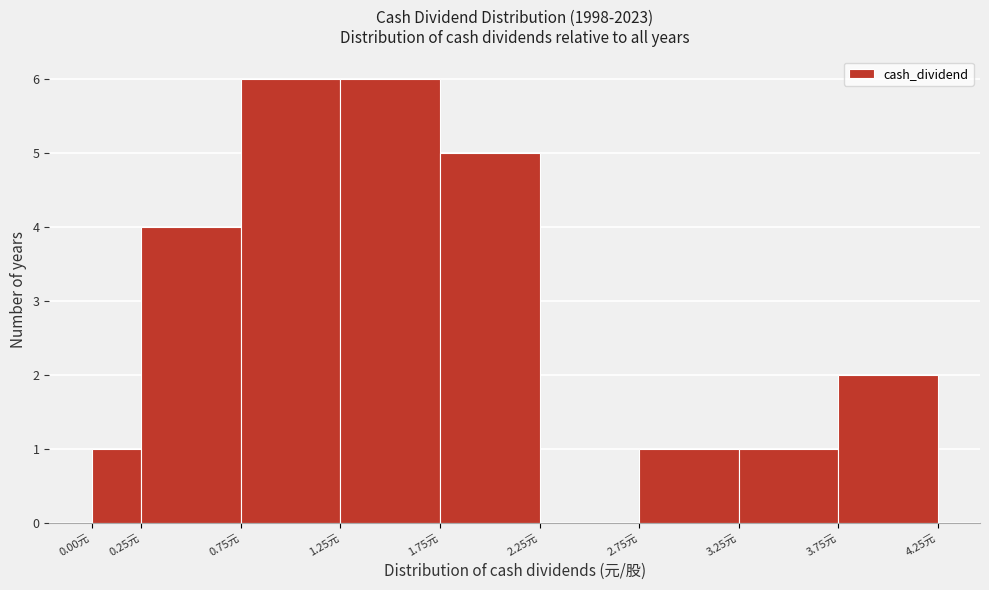

How tall is the bar that spans 3.75 to 4.25 on the x-axis? The values are not printed on the chart, so give them approximately, as read against the axis.

2